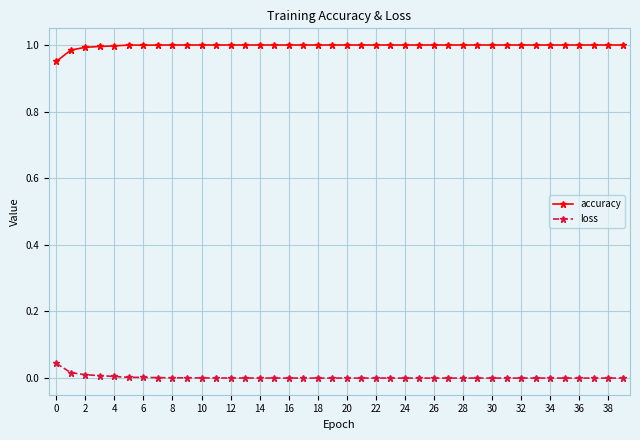

How many lines are shown in the chart?

2